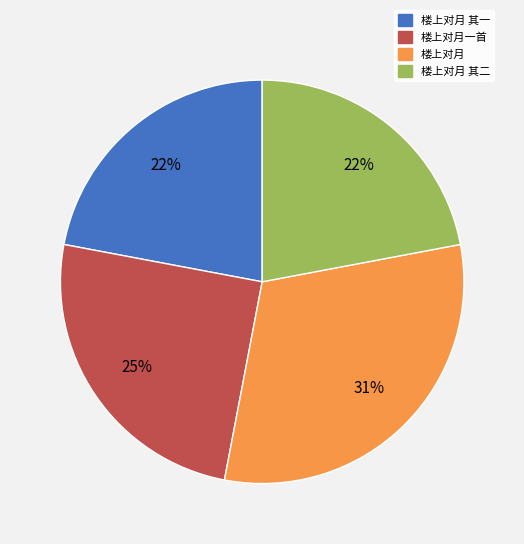

Count the number of slices in the pie.

4